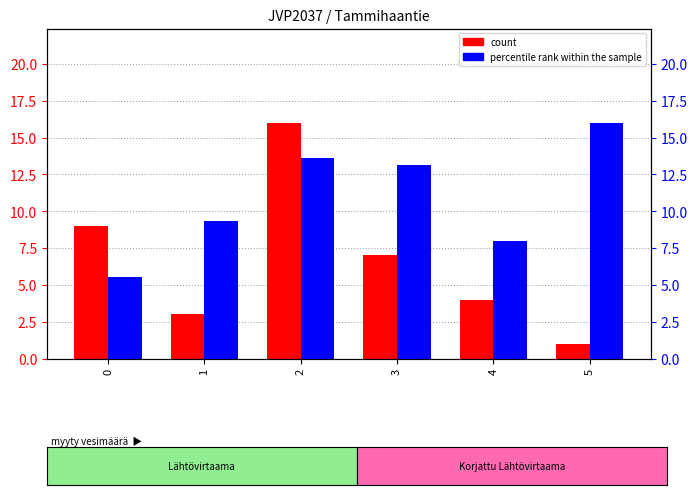

Is the value of count at 4 greater than the value of percentile rank within the sample at 0?

No